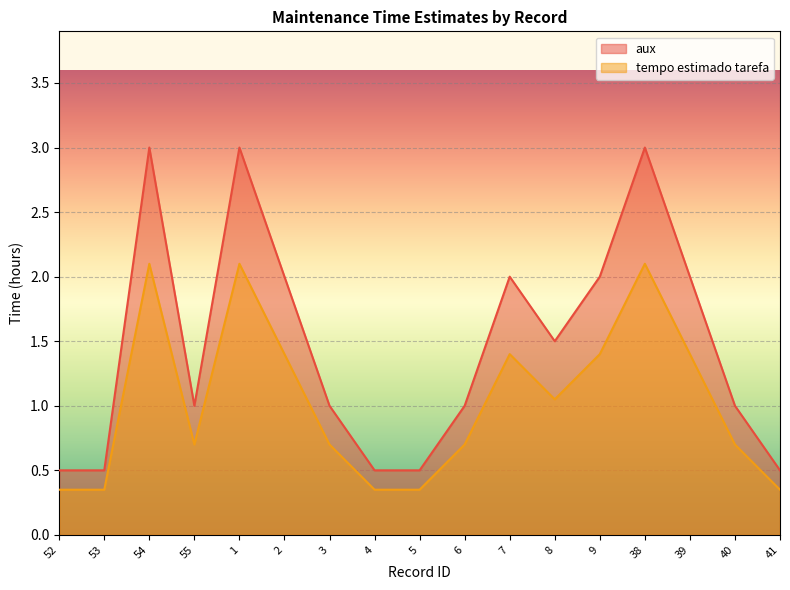

Which category has the highest value in the tempo estimado tarefa series?

54